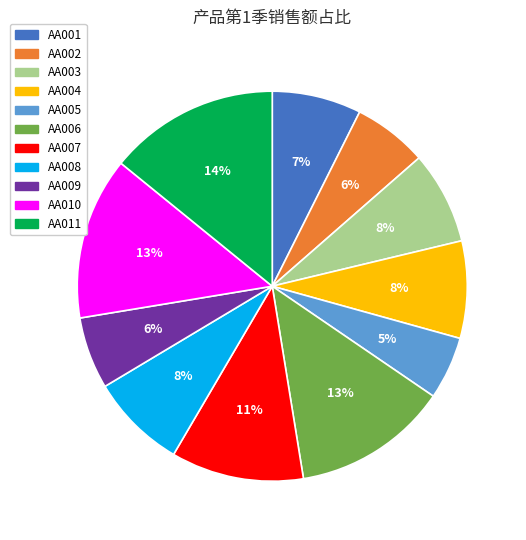

Is it true that AA002 is 6% of the pie?

True